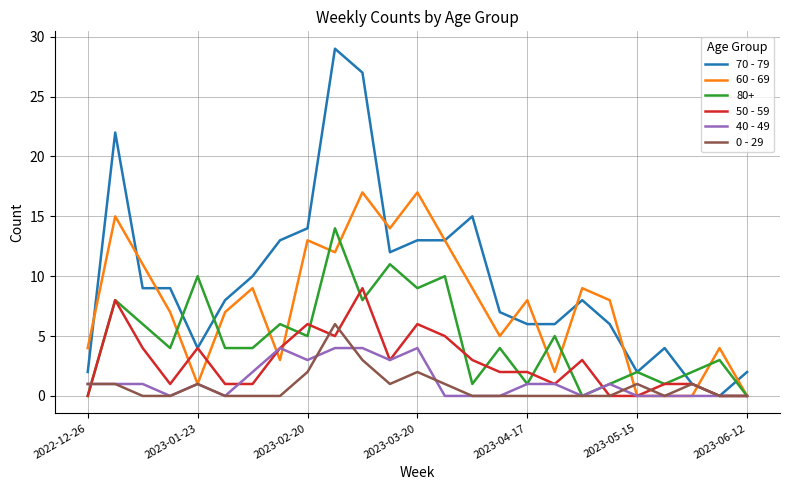

List the series in order of their peak value, highest first.

70 - 79, 60 - 69, 80+, 50 - 59, 0 - 29, 40 - 49